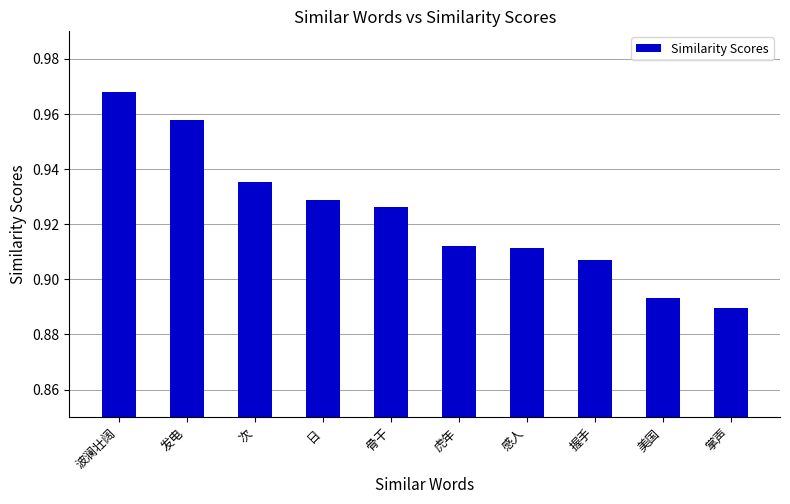

Between 虎年 and 骨干, which is larger?

骨干